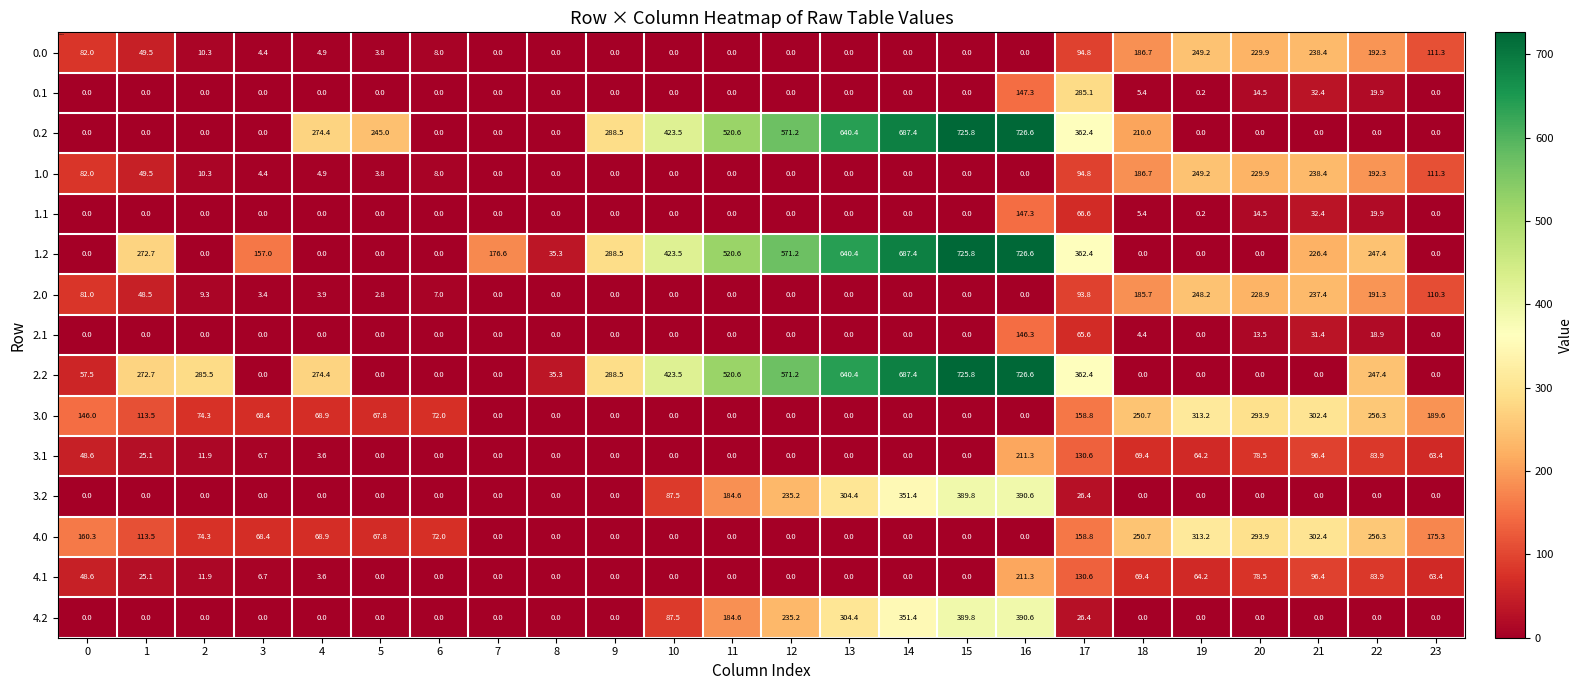

What is the difference between the highest and lowest values at 19?

313.2